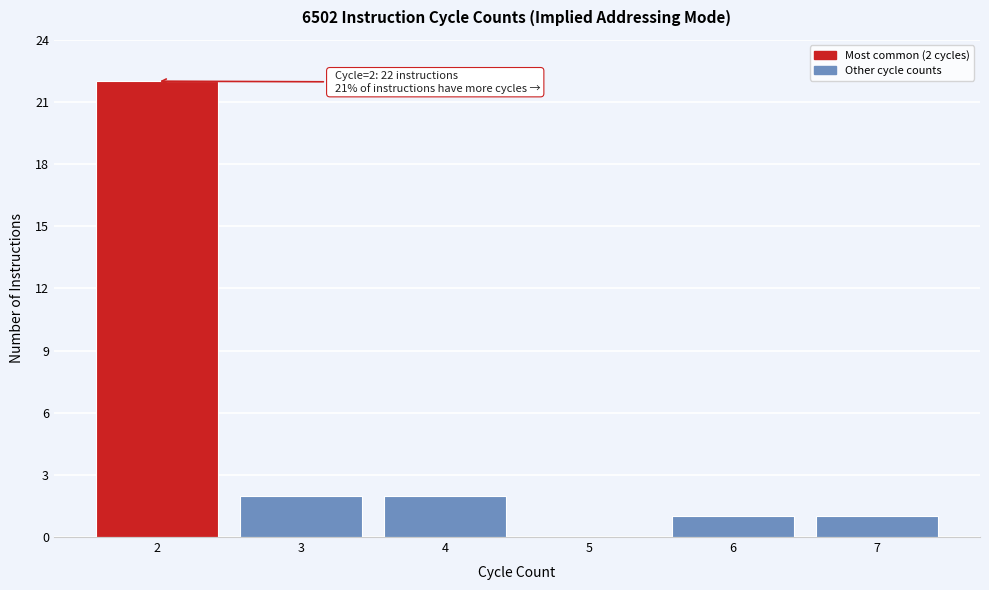

Reading left to right, transcribe all the data shown in this chart.

2=22	3=2	4=2	5=0	6=1	7=1